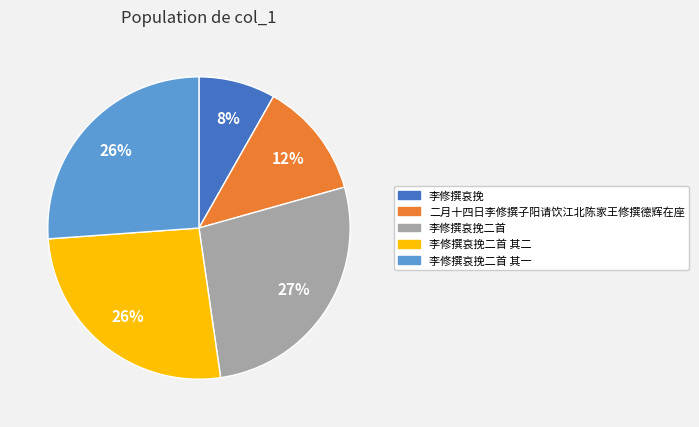

Does any single category account for the majority?

No